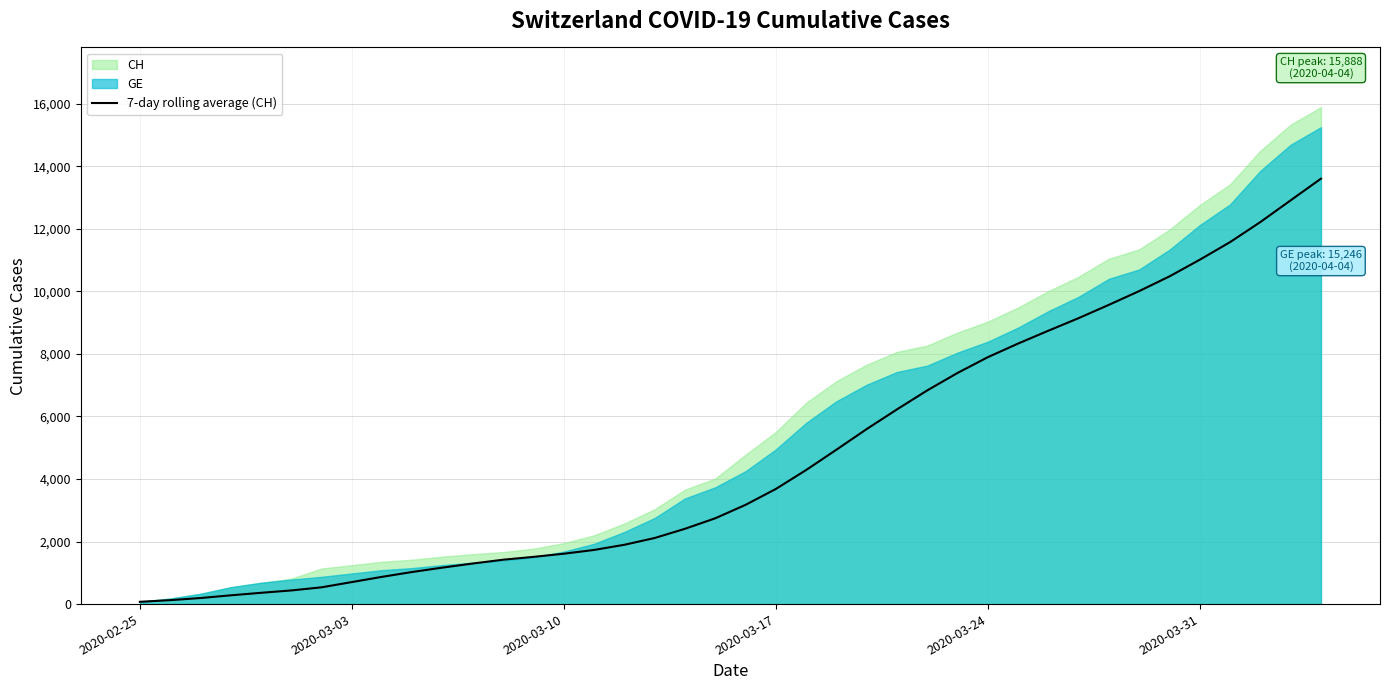

Reading right to left, transcribe all the data shown in this chart.

13599.6	12907.1	12212.9	11571.6	11009.0	10476.4	10006.4	9567.1	9141.4	8739.6	8328.1	7892.9	7388.7	6830.7	6223.4	5594.4	4934.3	4284.6	3679.6	3172.1	2742.9	2407.1	2112.4	1896.1	1730.9	1610.0	1509.4	1419.0	1297.6	1167.1	1027.3	871.4	703.6	536.1	436.0	360.4	280.0	193.3	125.5	73.0